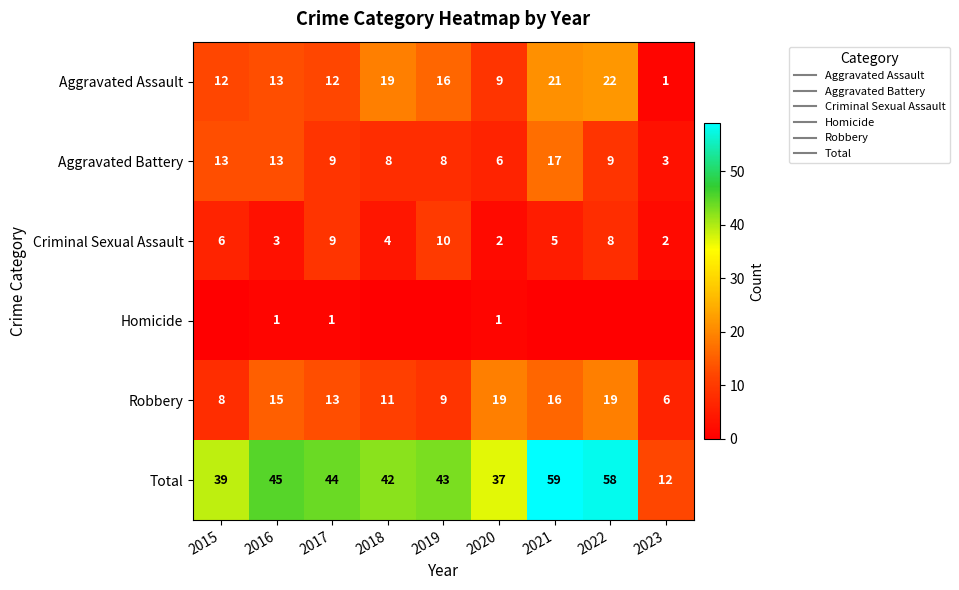

Which series has the largest total across all categories?

Total